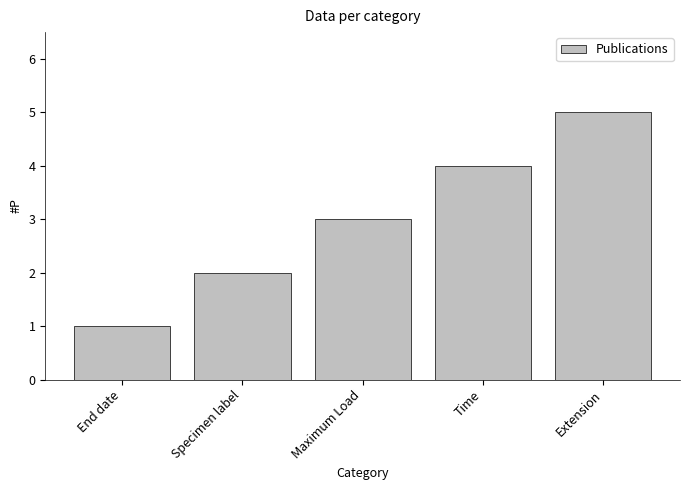

What position from the left is End date?

1